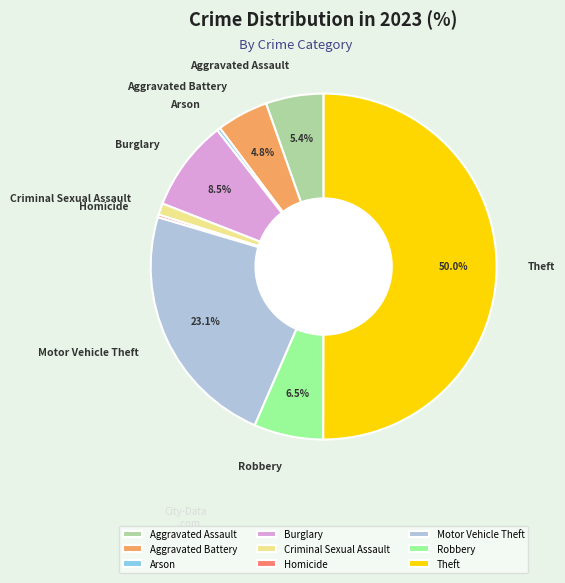

What portion of the pie excludes Robbery?

93.5%